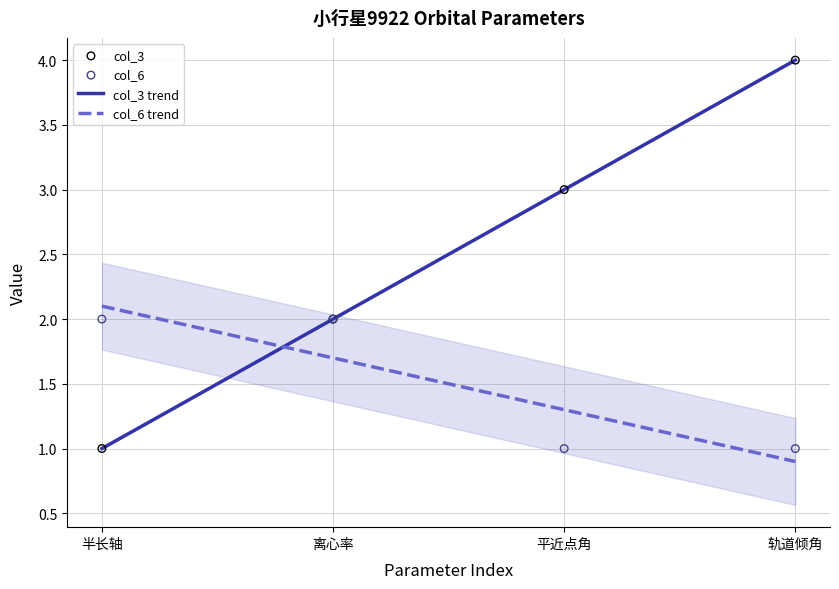

What is the total value across all series at 半长轴?

3